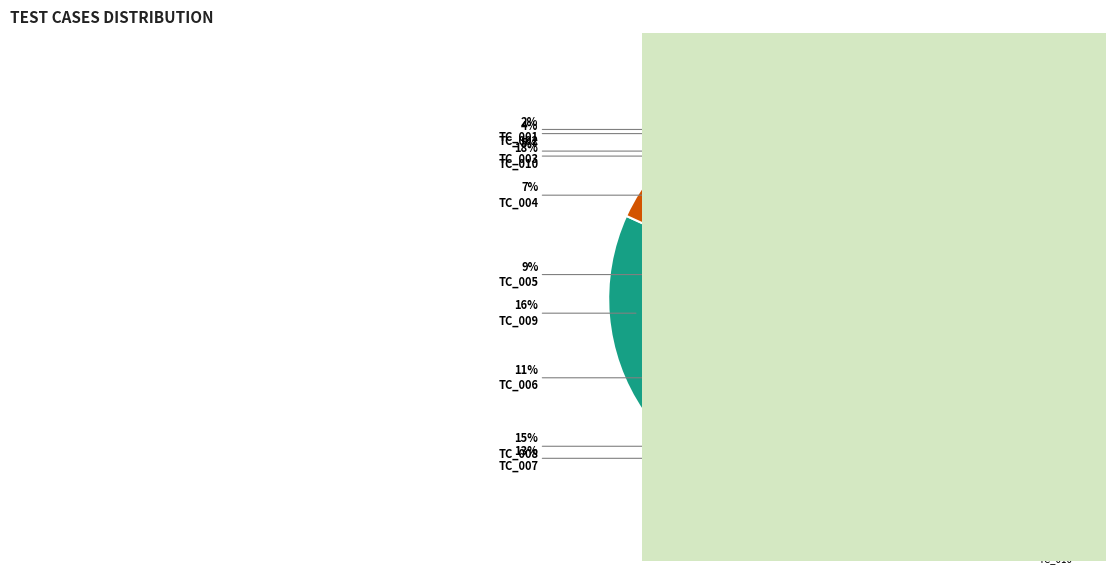

To the nearest percent, what is the difference between the largest and smallest slice percentages?

16%